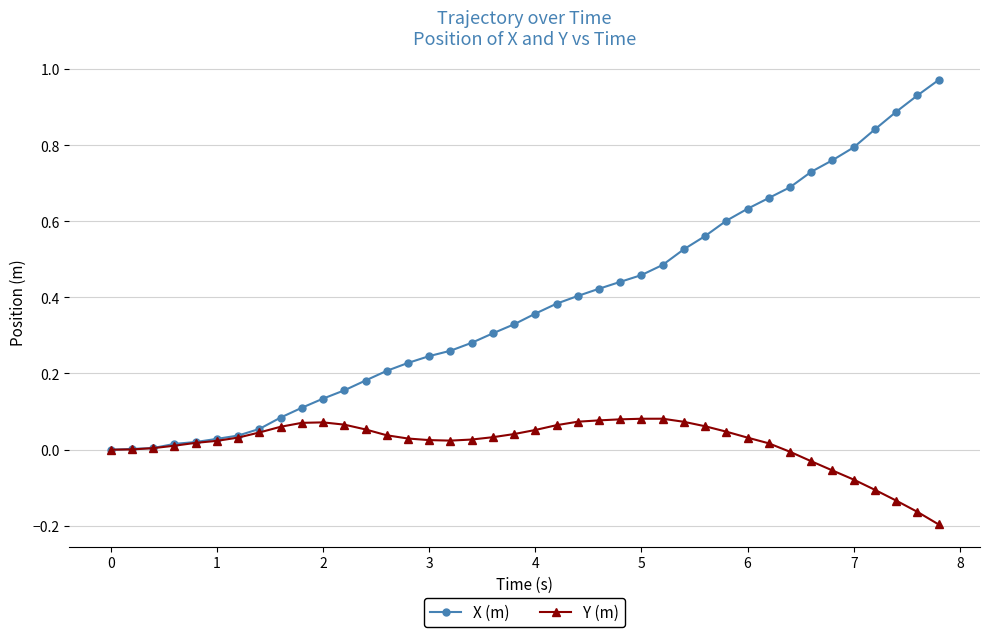

Does the chart display data point markers on the line(s)?

Yes